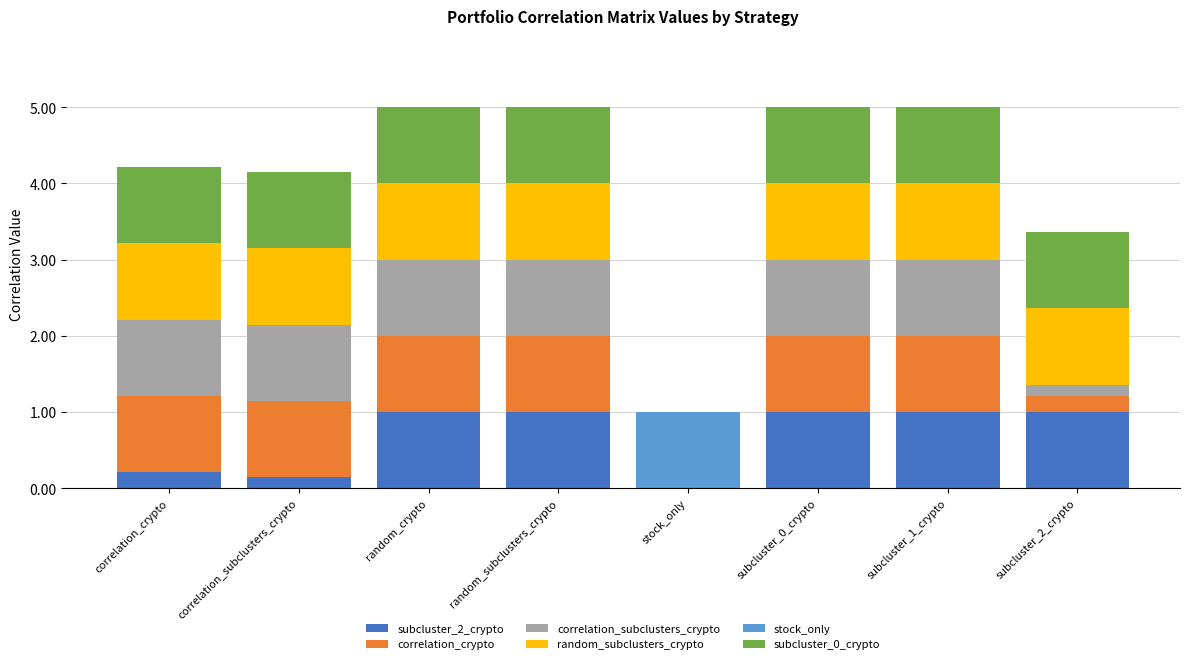

What is the total value across all series at subcluster_1_crypto?

5.0